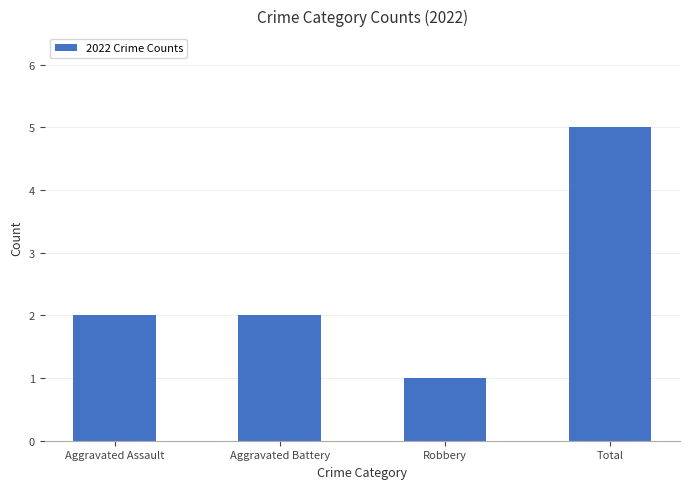

What is the difference between the maximum and minimum values?

4